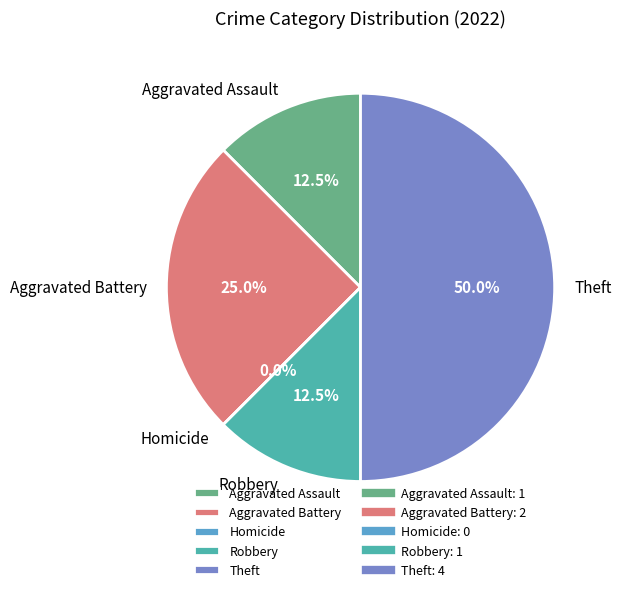

Is Homicide the majority of the pie?

No